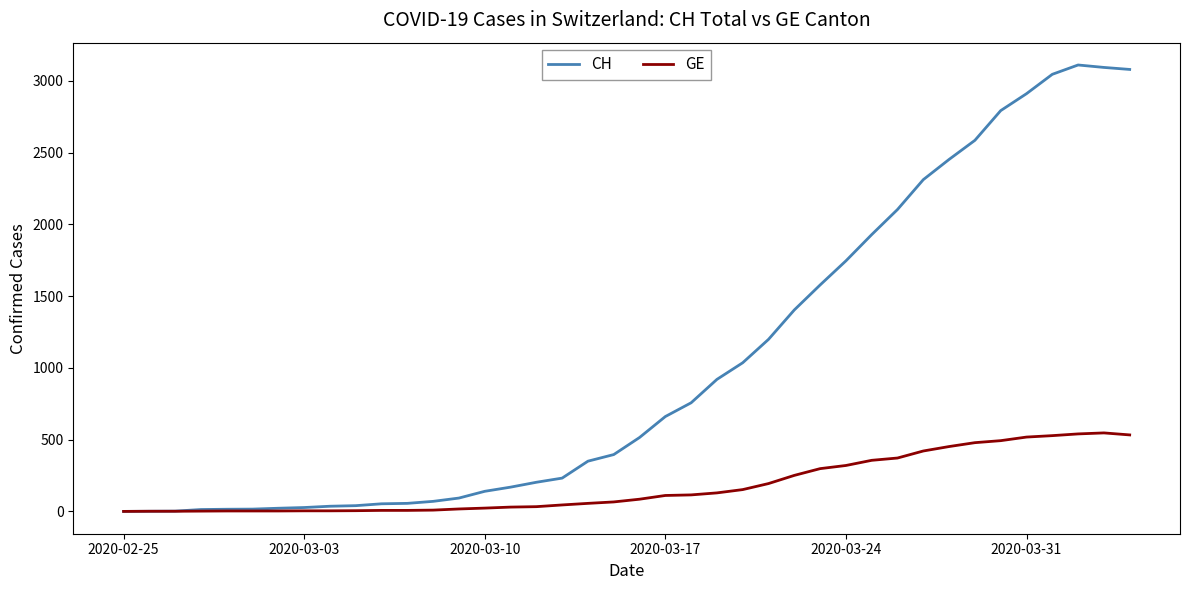

True or false: CH has more than 0 points higher than both neighbors.

True